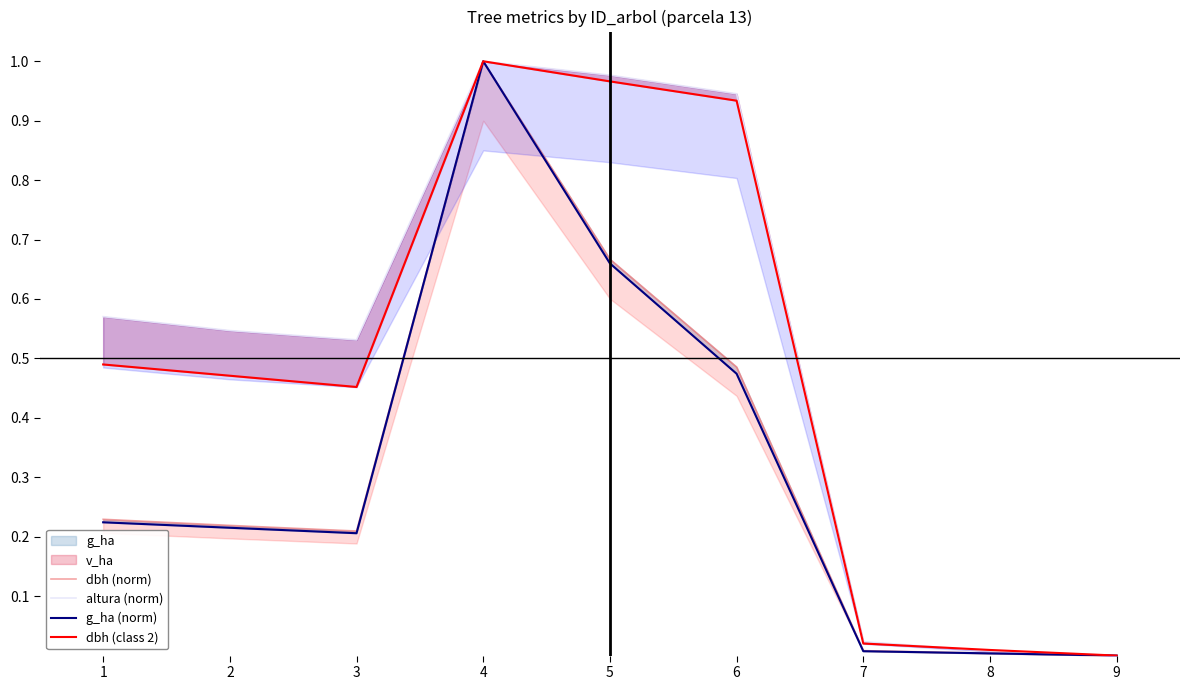

At which category does g_ha (norm) reach its first local peak?

4